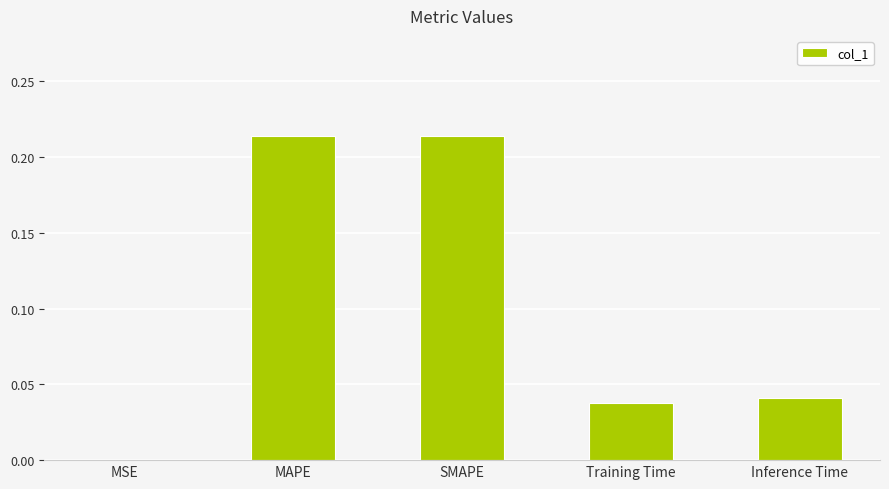

The value at MSE is 0.0. True or false?

True